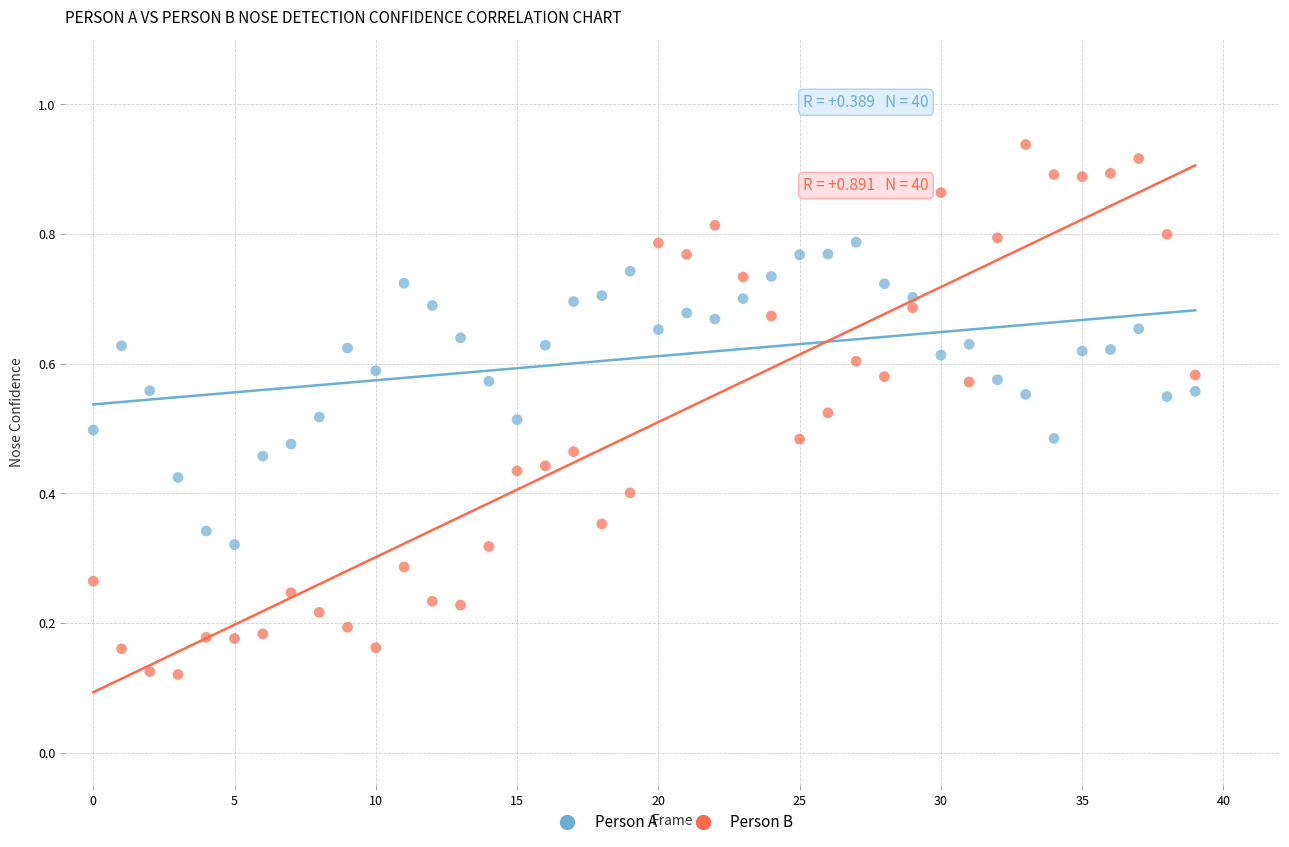

Count the number of points in this scatter plot.

80